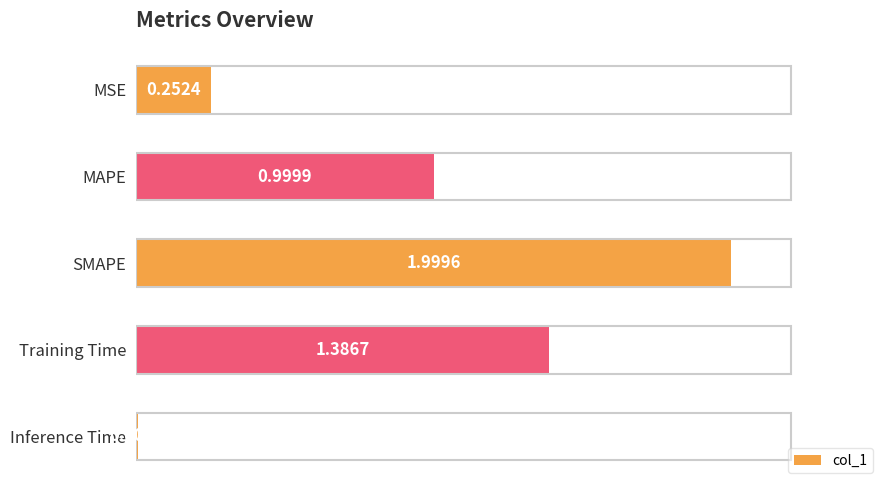

Which category has the highest value across all series?

SMAPE